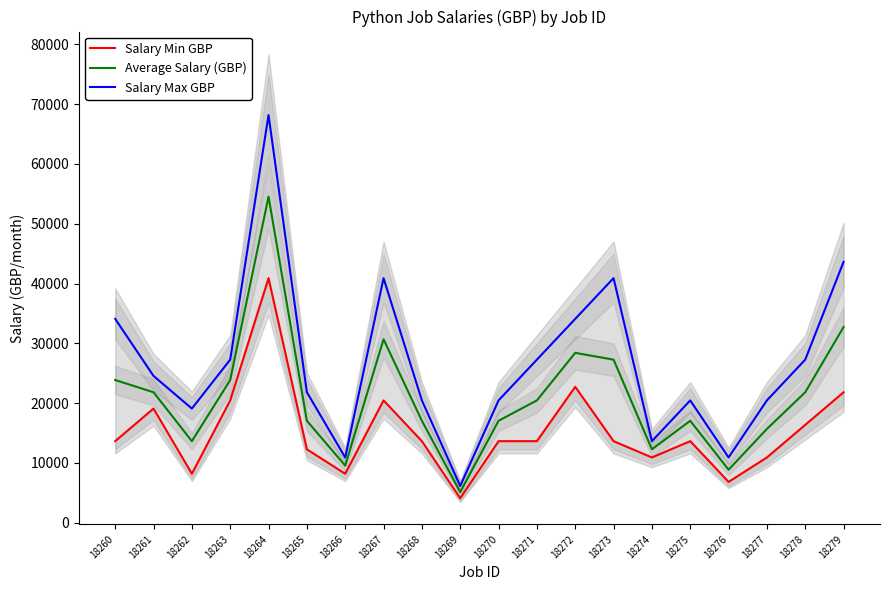

List the labels in order of Salary Min GBP value, largest first.

18264, 18272, 18279, 18263, 18267, 18261, 18278, 18260, 18268, 18270, 18271, 18273, 18275, 18265, 18274, 18277, 18262, 18266, 18276, 18269